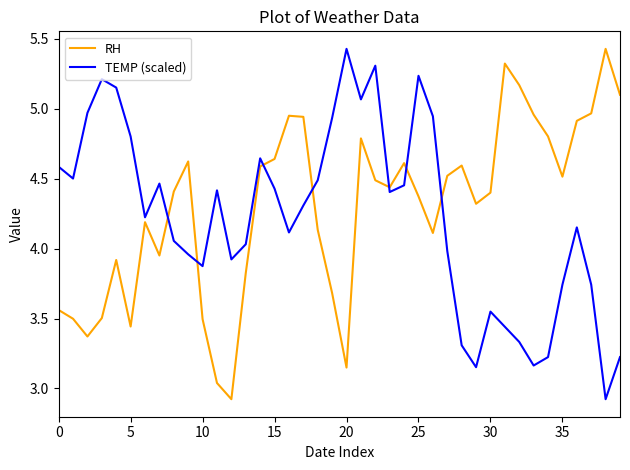

What is the sum of all TEMP (scaled) values?

168.9